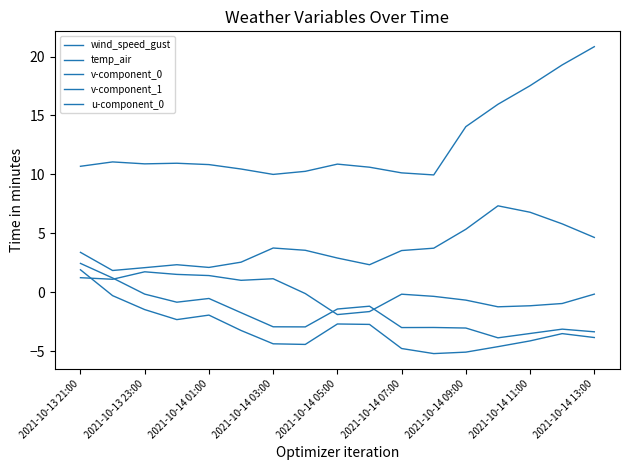

Count the number of categories in the chart.

17